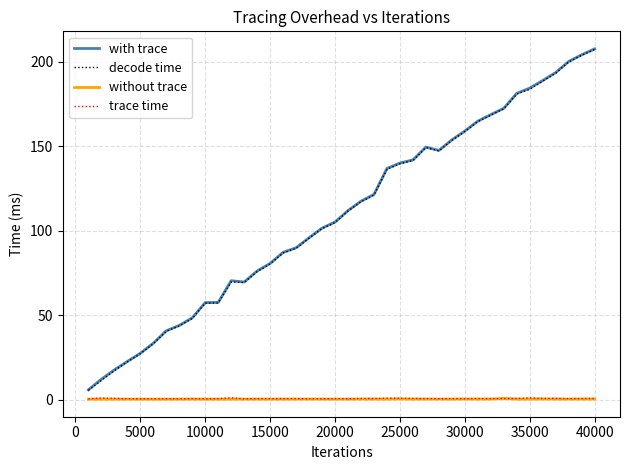

How many lines are shown in the chart?

4